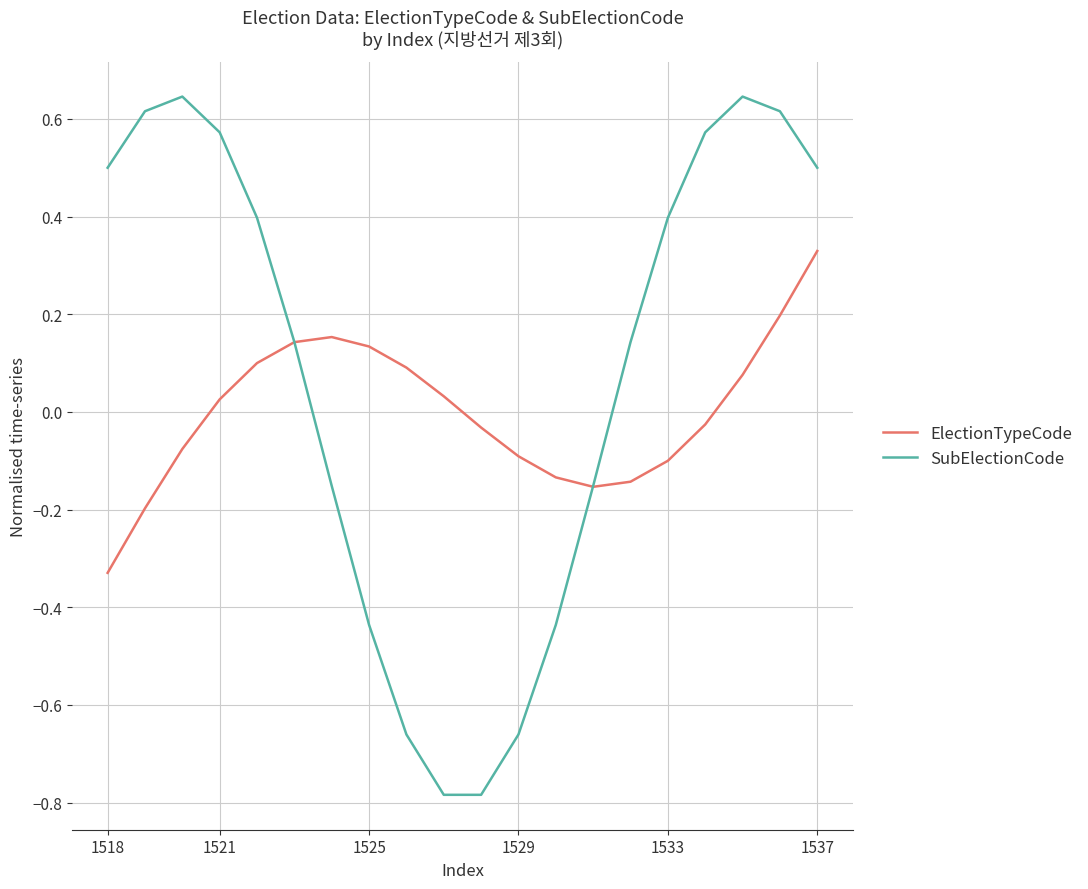

Rank the series by their average value, from lowest to highest.

ElectionTypeCode, SubElectionCode